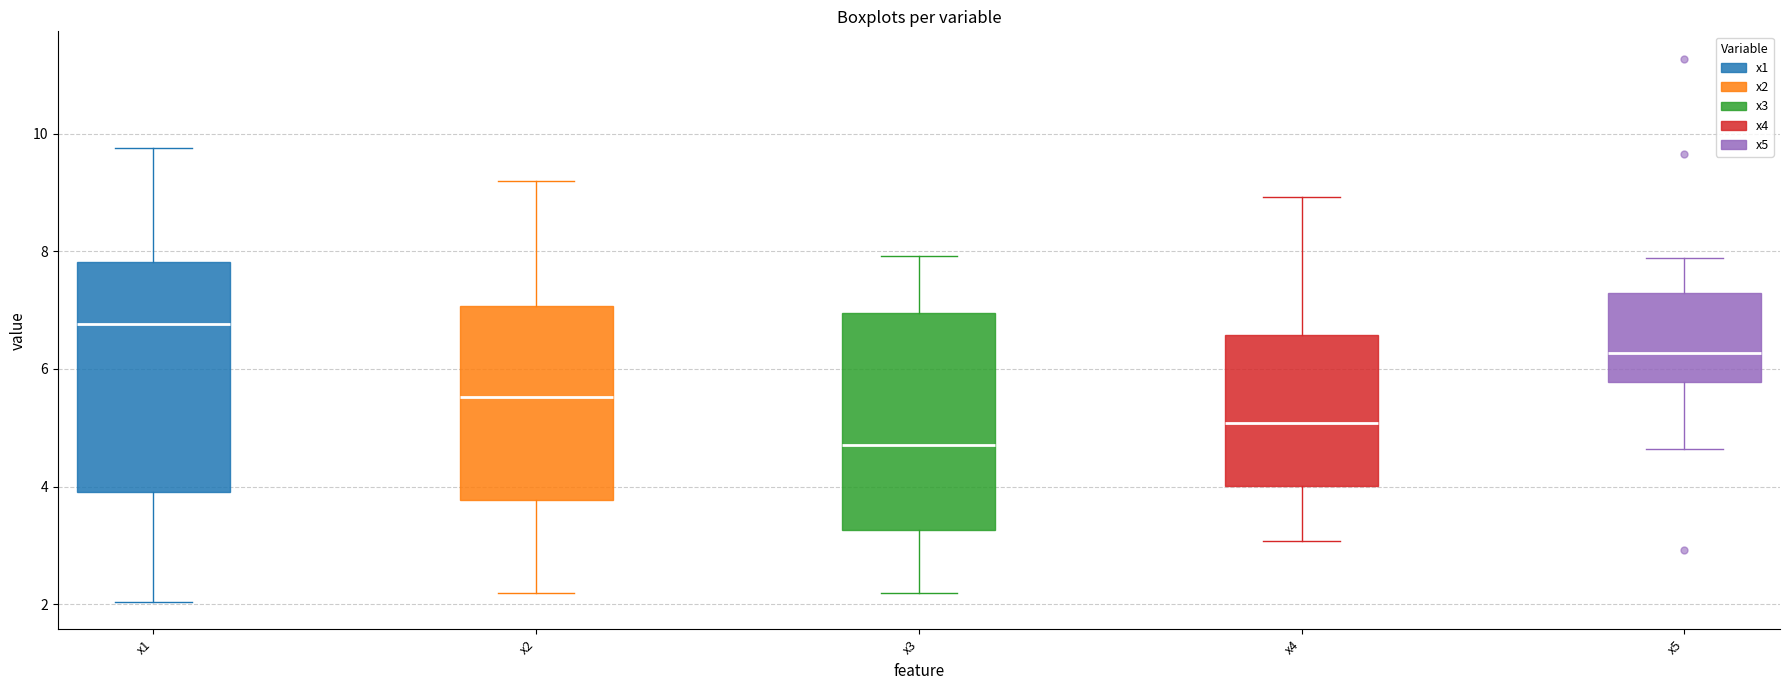

Where does the upper whisker of the box for x1 end on the y-axis? The values are not printed on the chart, so give them approximately, as read against the axis.

9.8